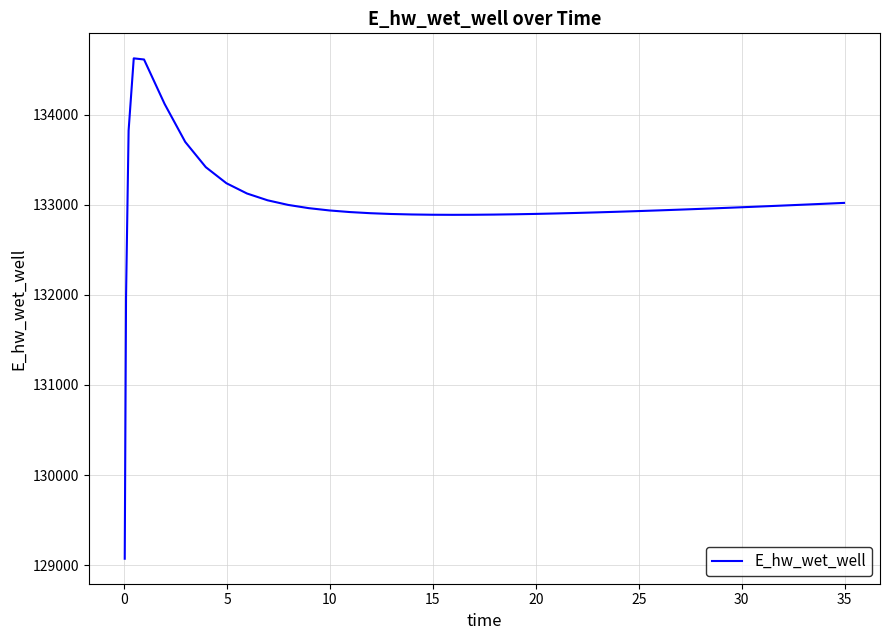

What is the difference between the maximum and minimum values?

5557.7